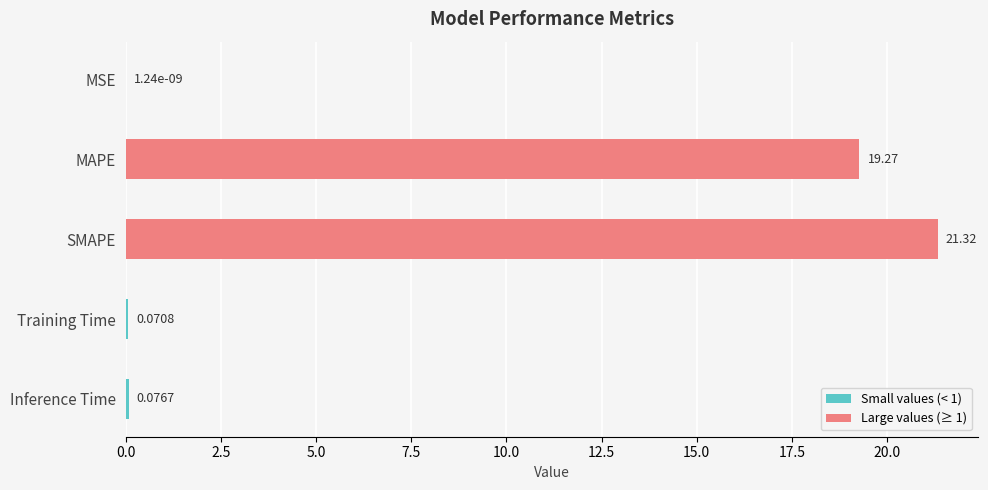

Where is the data nearest to the value 10?

MAPE